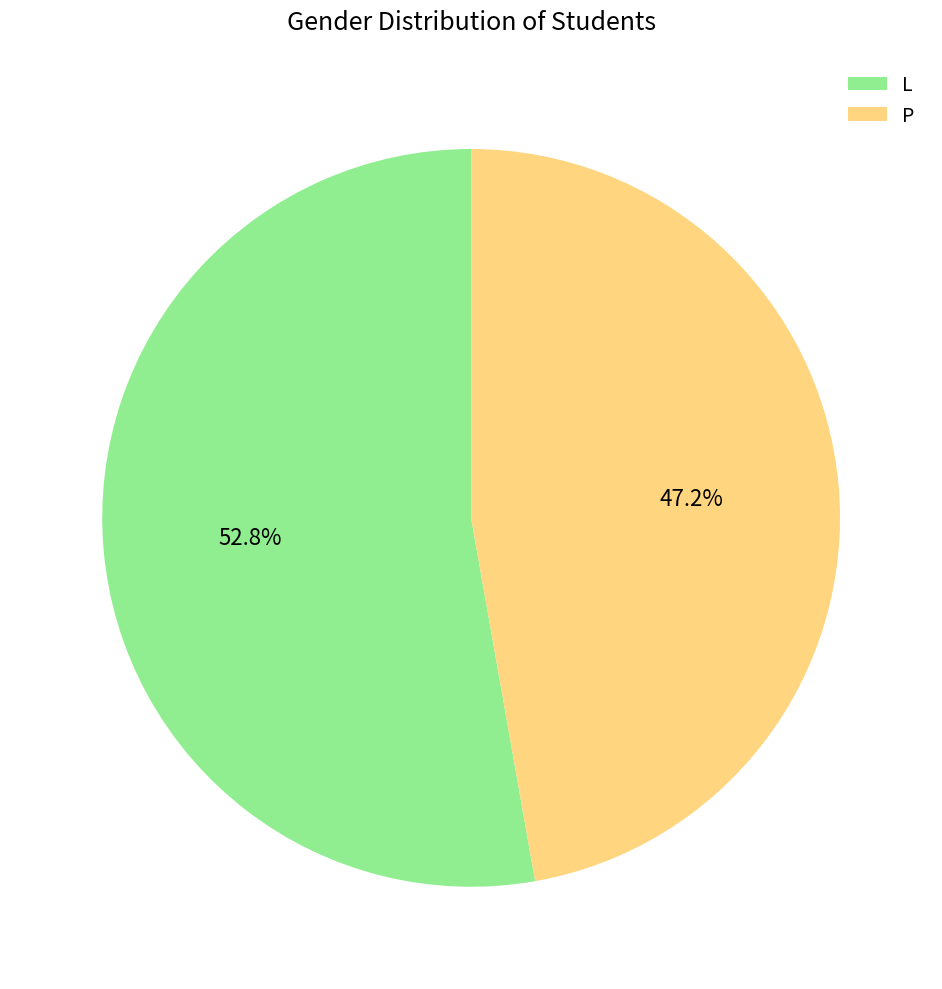

To the nearest percent, what percentage of the pie is L?

53%